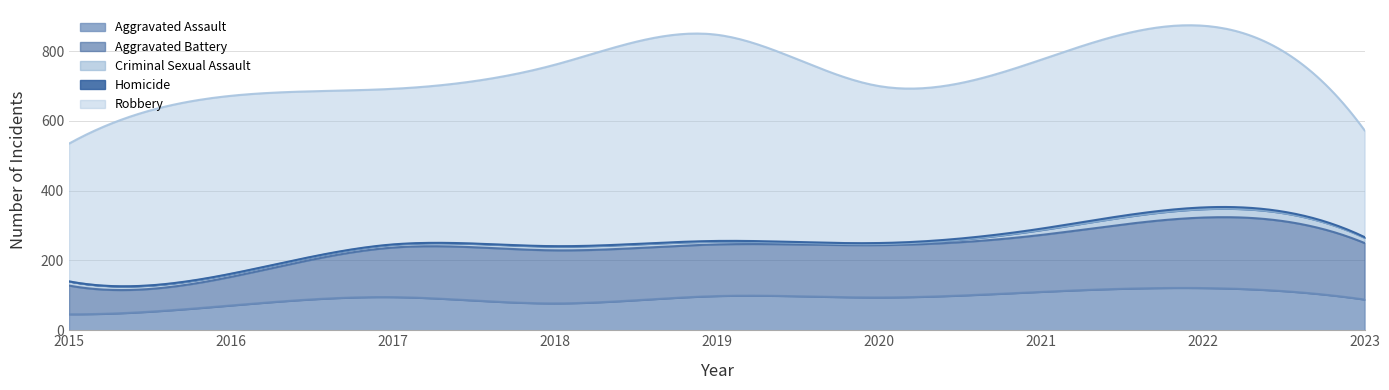

What is the difference between the maximum and second lowest values in the Homicide series?

4